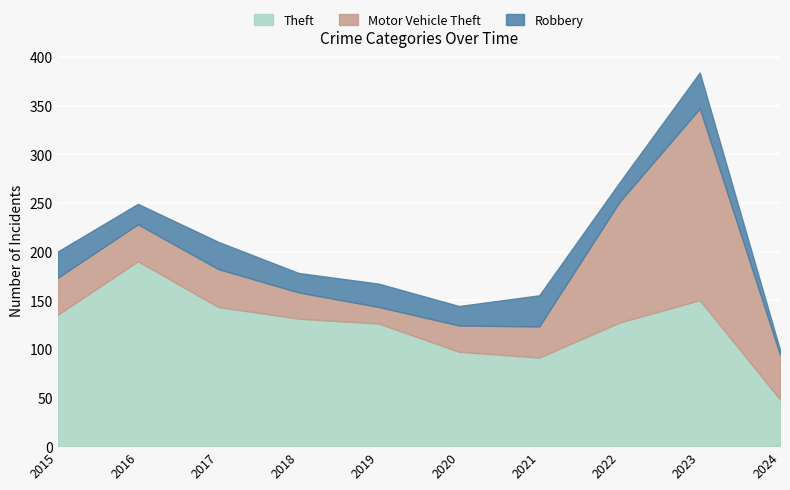

How many lines are shown in the chart?

3